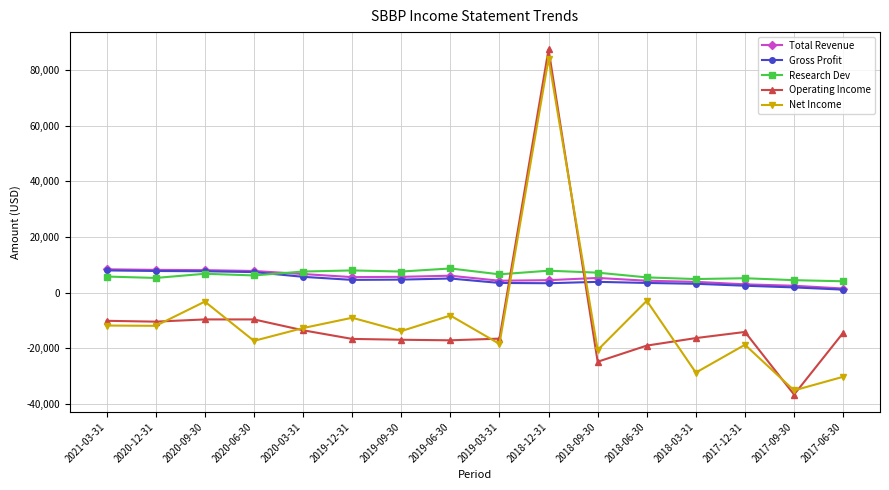

How many data points in Gross Profit are less than 4600?

8